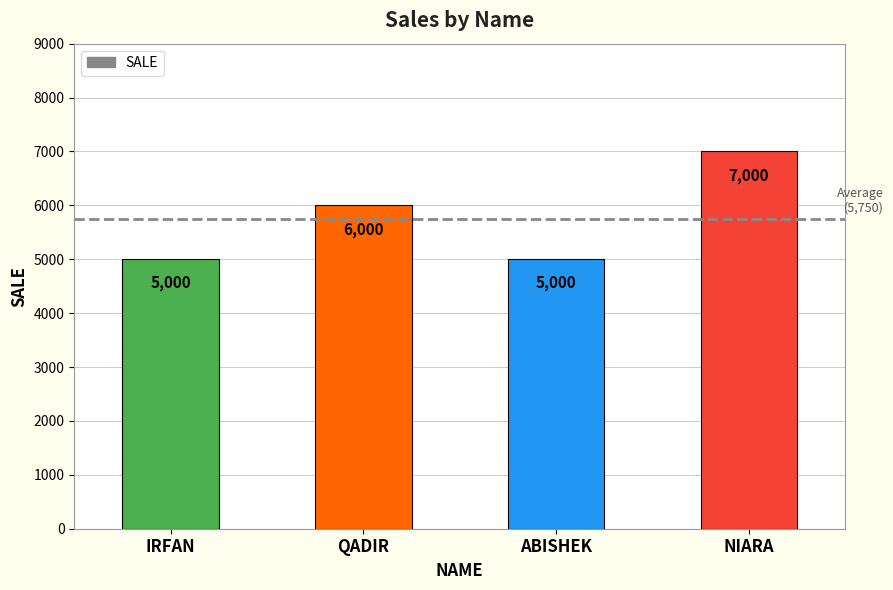

What is the difference between the second highest and second lowest values?

1000